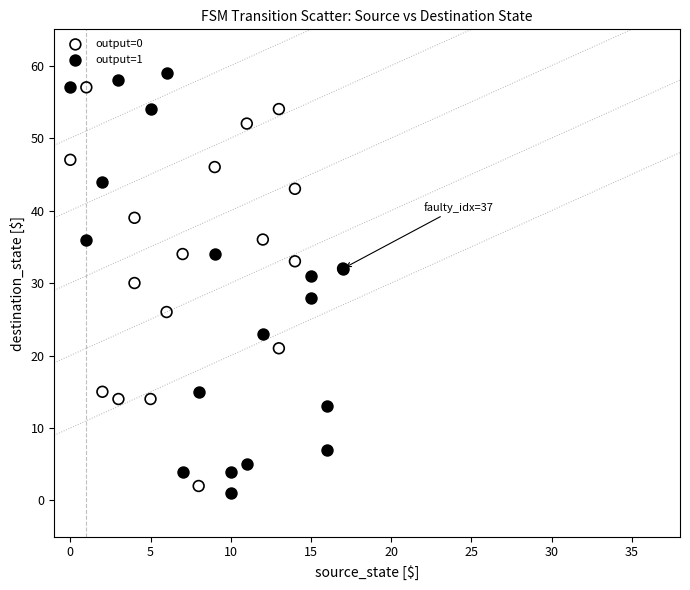

Which series has the largest Y range (max minus min)?

output=1